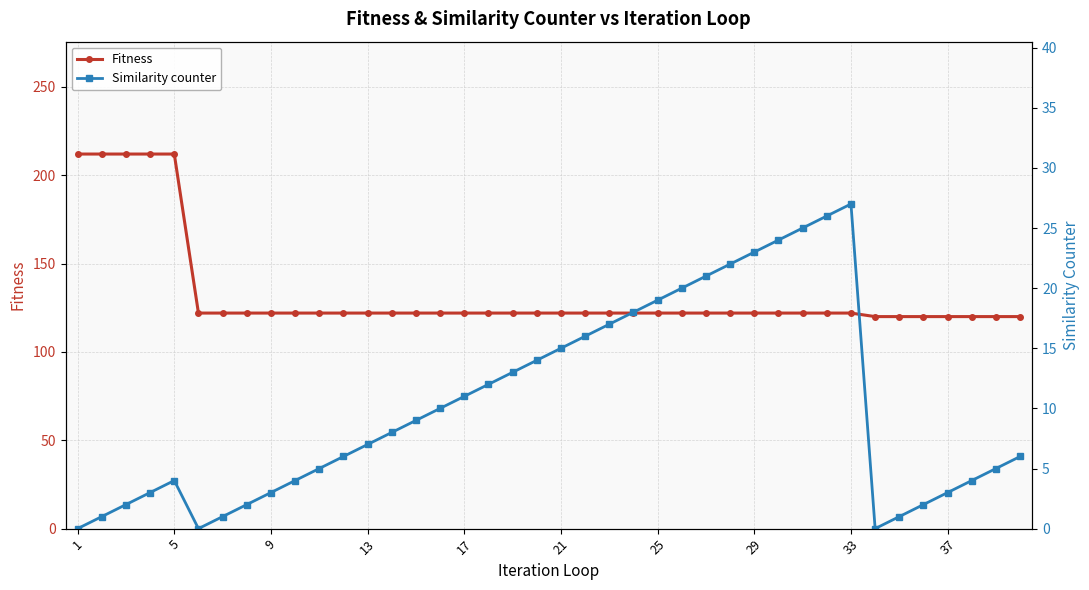

What is the difference between the maximum and minimum values in the Fitness series?

92